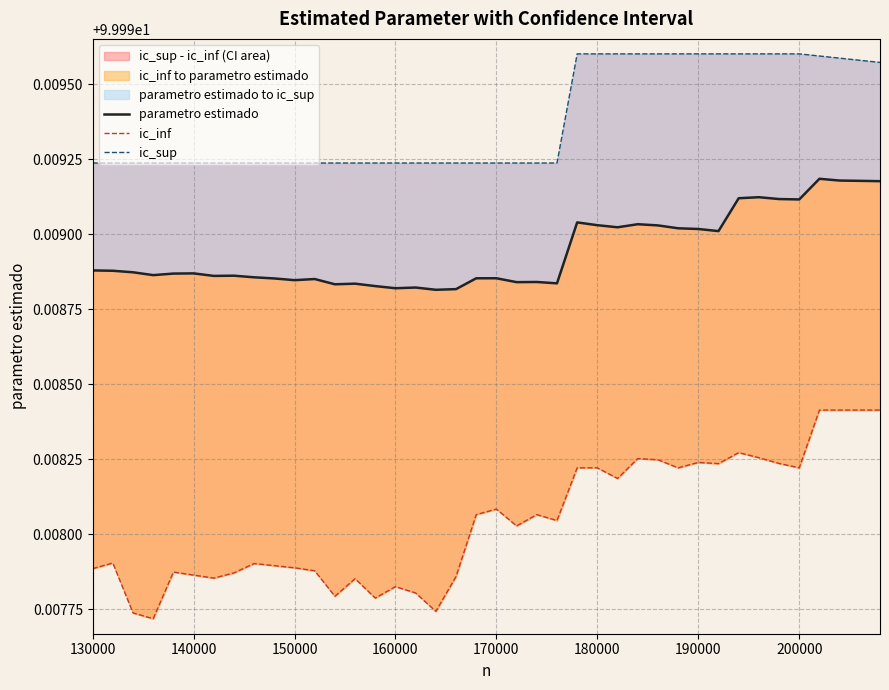

Does the chart display data point markers on the line(s)?

No